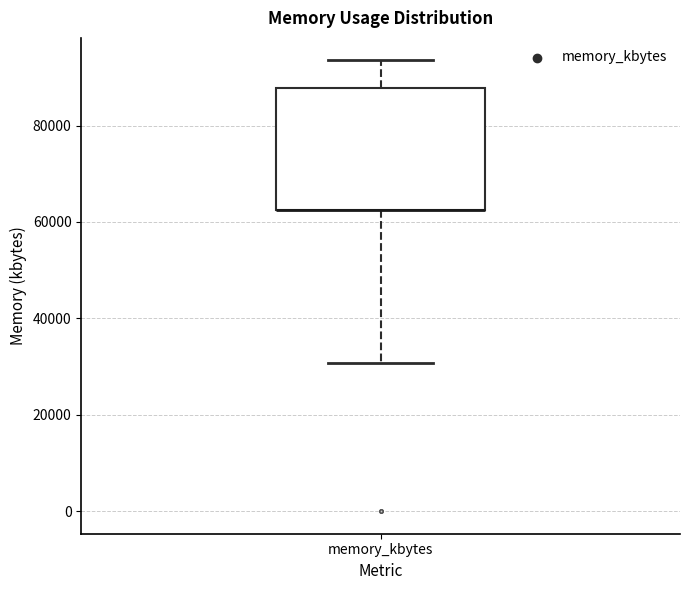

Where does the upper whisker of the box for memory_kbytes end on the y-axis? The values are not printed on the chart, so give them approximately, as read against the axis.

94000